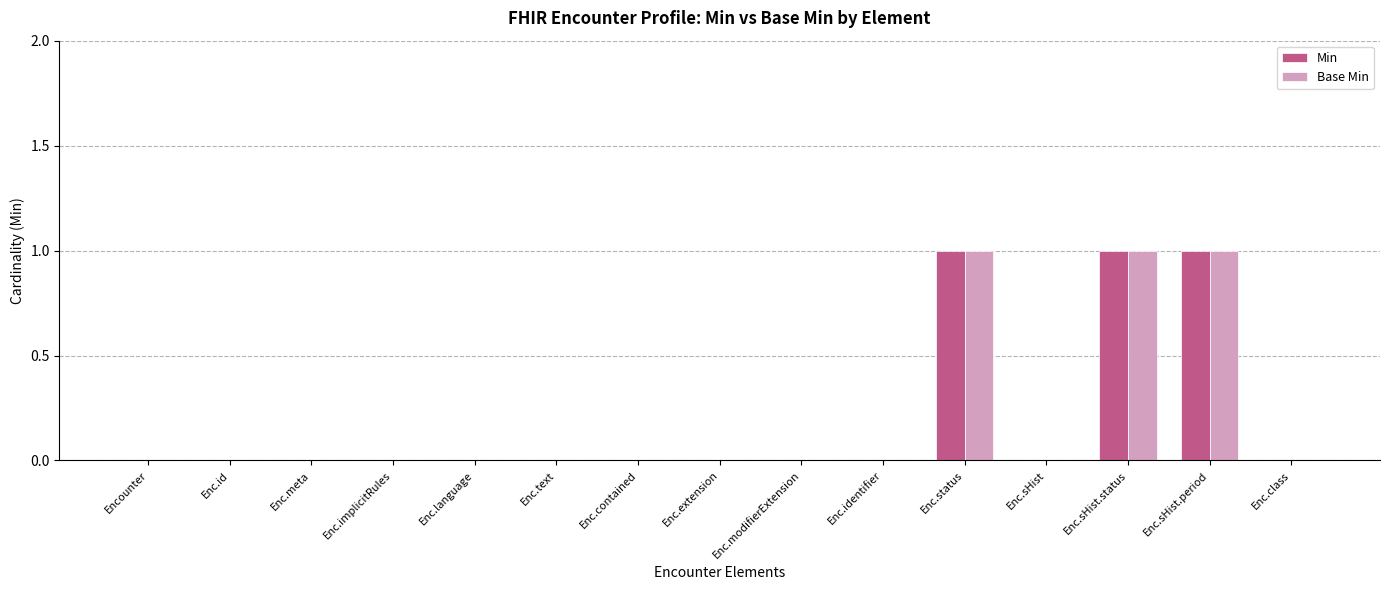

What is the sum of all Min values?

3